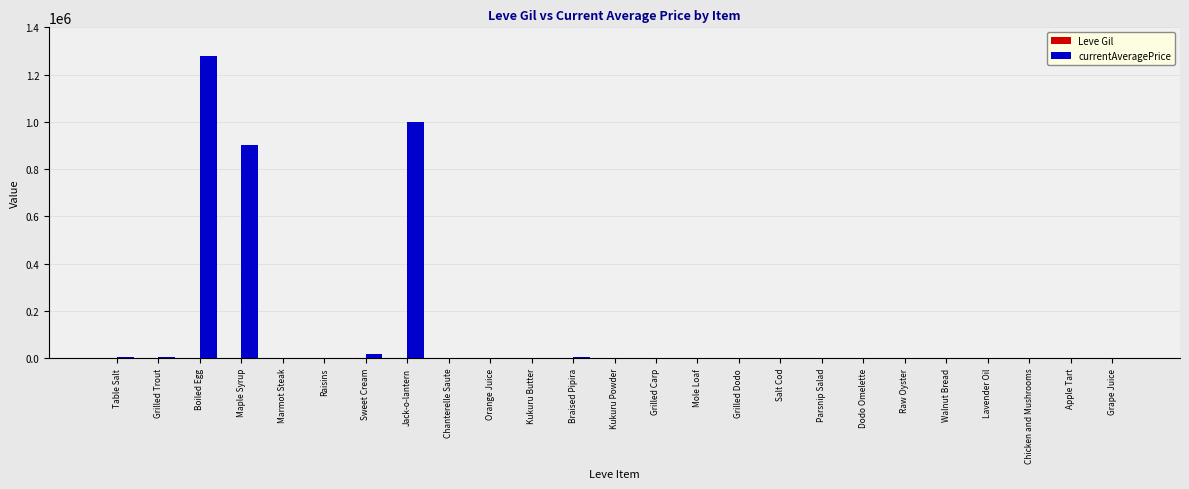

Which label corresponds to the largest value in the chart?

Boiled Egg